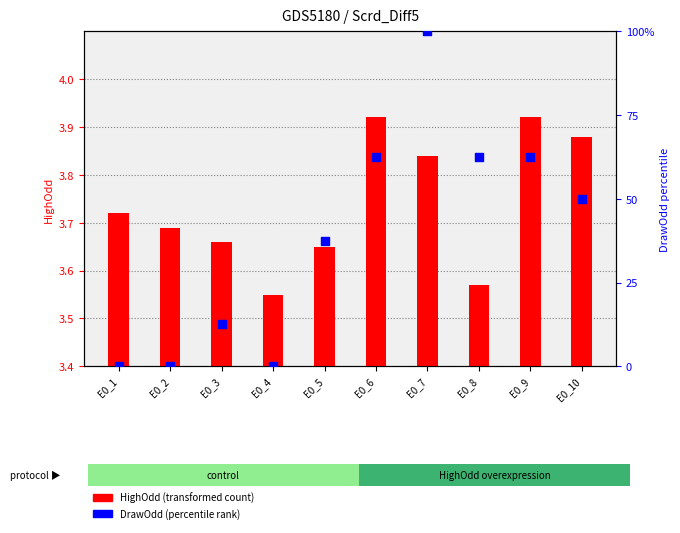

Which series contains the highest Y value?

DrawOdd (percentile rank)